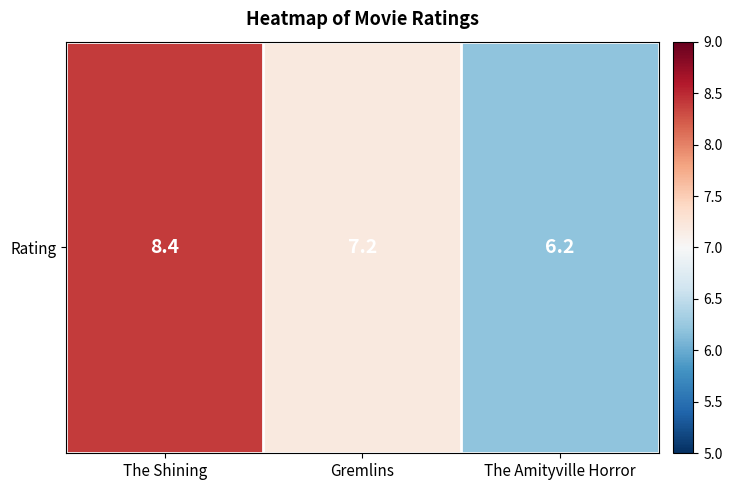

Reading left to right, transcribe all the data shown in this chart.

The Shining=8.4	Gremlins=7.2	The Amityville Horror=6.2